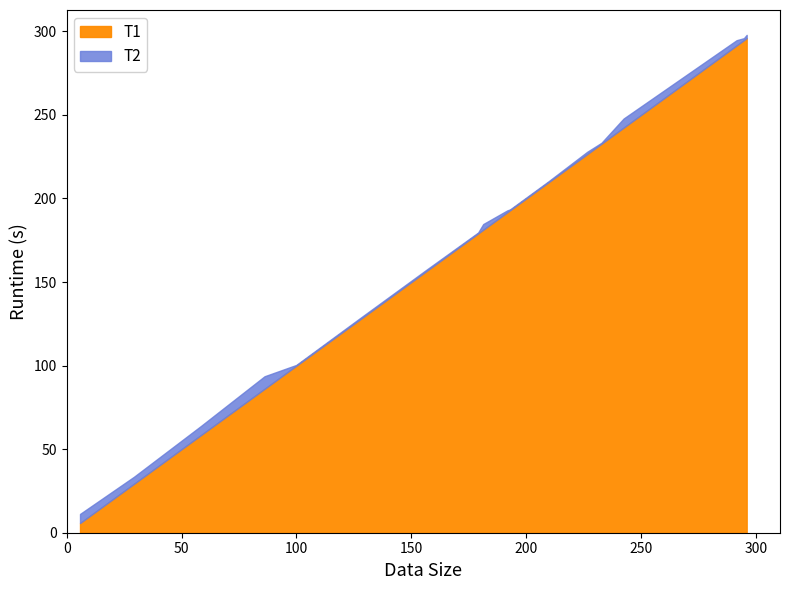

Reading left to right, extract all data points from this chart.

T1: 0=5.8	1=29.3	2=58.2	3=86.1	4=99.9	5=128.0	6=156.8	7=179.1	8=181.3	9=191.8	10=192.9	11=209.6	12=226.5	13=232.7	14=242.4	15=291.5	16=294.7	17=295.9
T2: 0=11.2	1=33.5	2=63.7	3=93.6	4=100.4	5=128.8	6=157.6	7=179.6	8=184.7	9=192.9	10=193.4	11=210.2	12=227.9	13=233.3	14=247.8	15=294.7	16=295.9	17=297.9